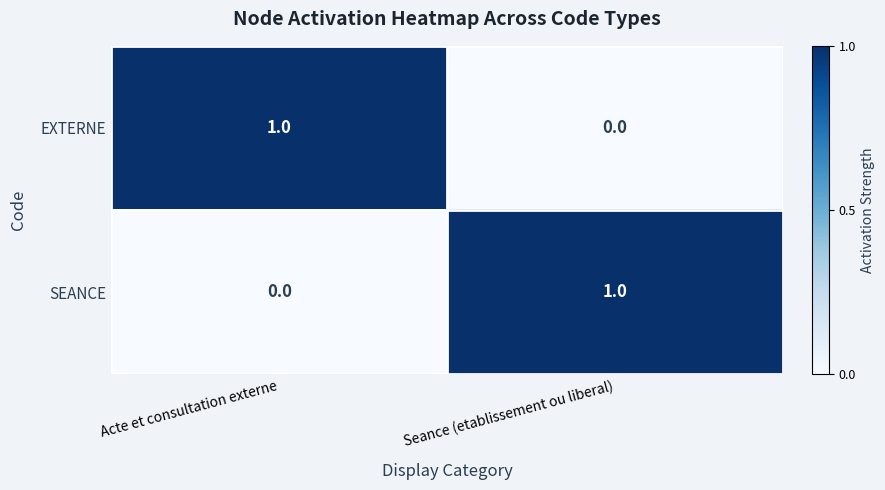

Reading left to right, transcribe all the data shown in this chart.

EXTERNE: 1	0
SEANCE: 0	1